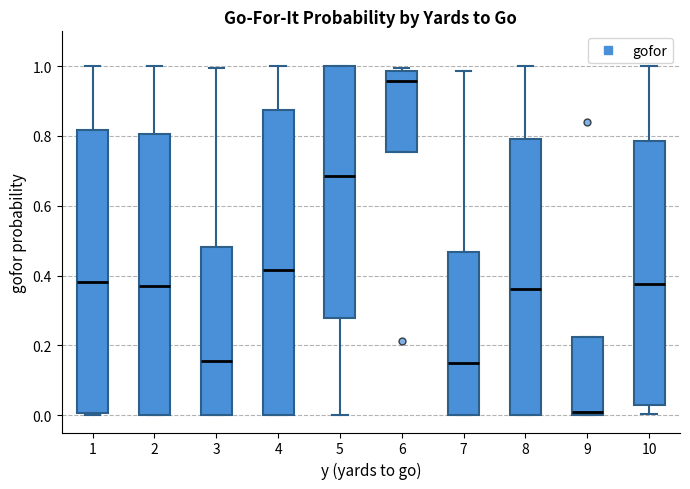

Where is the upper edge of the box at x = 5 on the y-axis? The values are not printed on the chart, so give them approximately, as read against the axis.

1.00